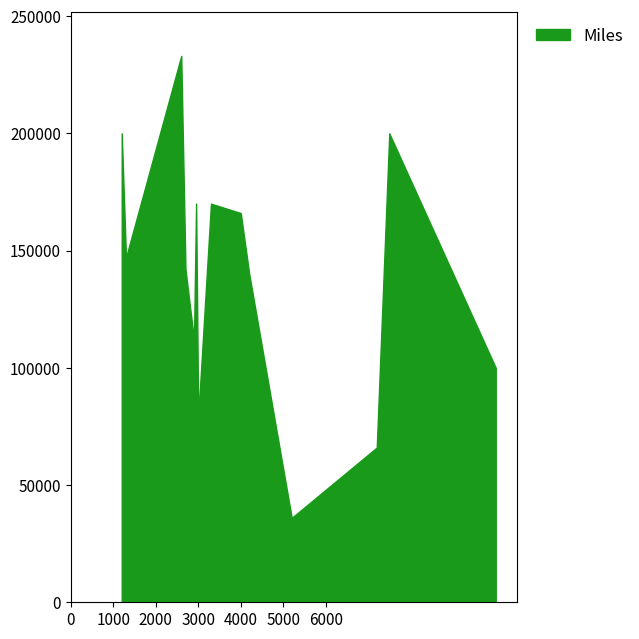

Does the chart display data point markers on the line(s)?

No